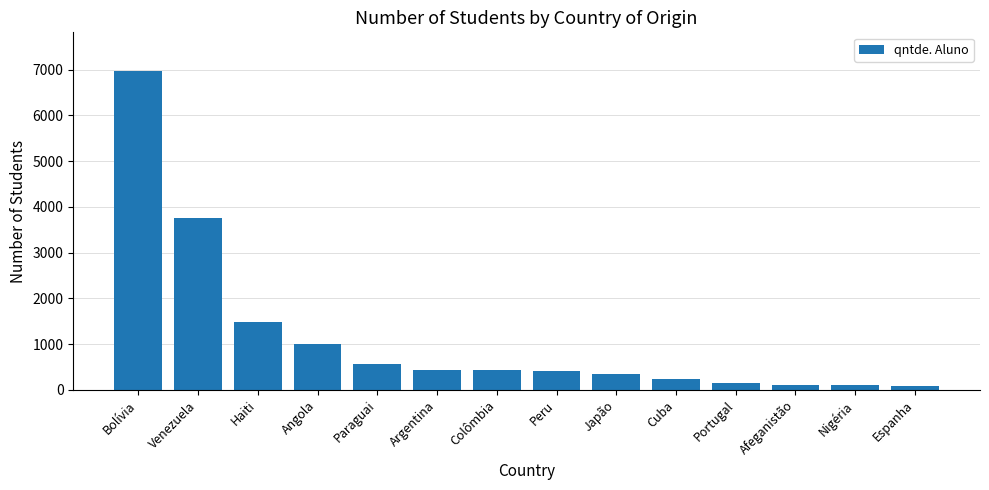

Which label corresponds to the largest value in the chart?

Bolívia